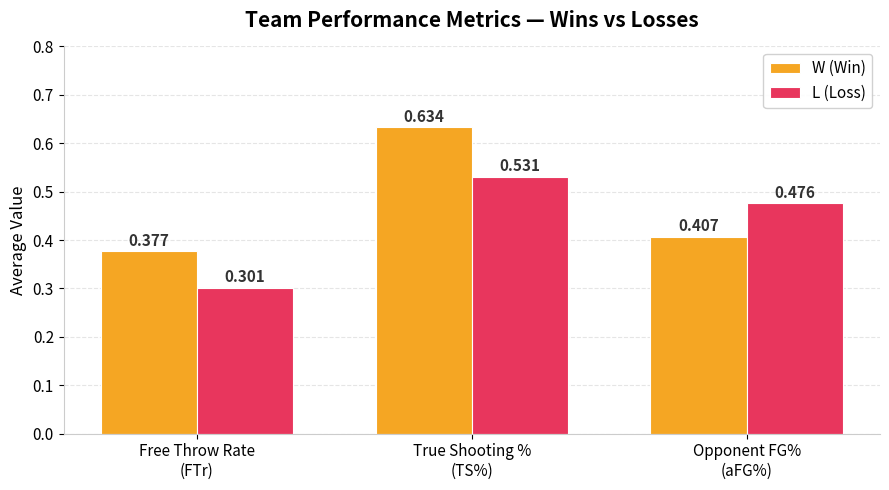

How many bars are there in each group?

2